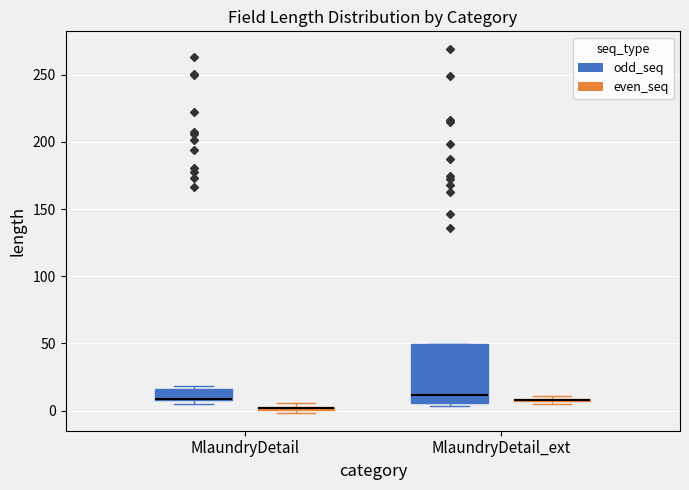

Which box is the tallest, from its lower edge to its upper edge?

MlaundryDetail_ext (odd_seq)